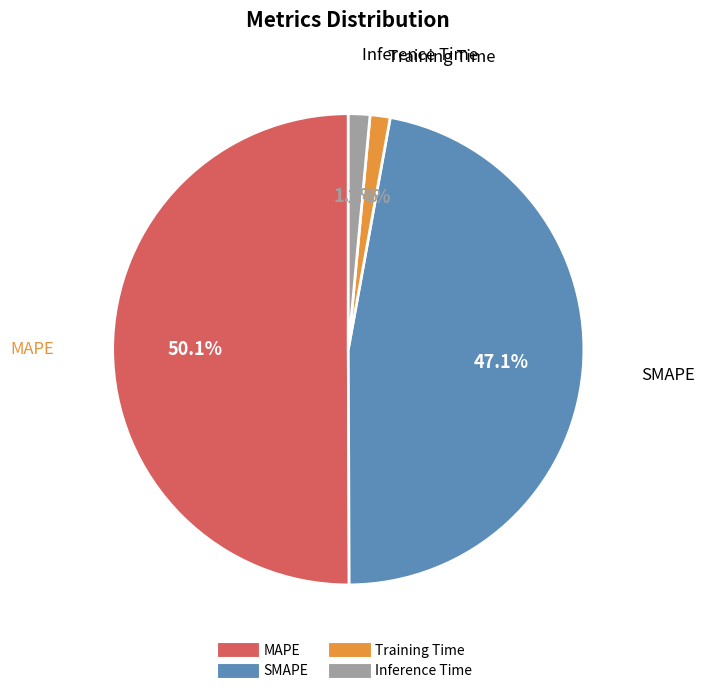

Combined, what portion of the pie is SMAPE and Training Time?

48.5%